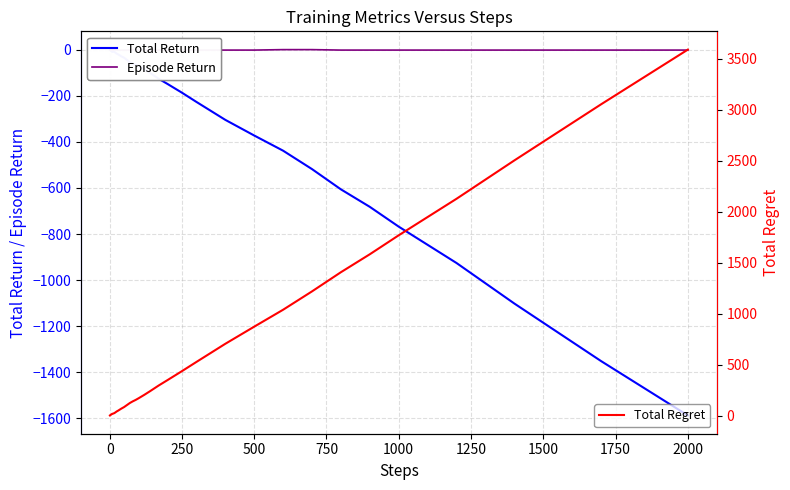

Reading left to right, list all the values displayed in this chart.

Total Return: -1	-2	-3	-4	-5	-6	-7	-8	-9	-8	-8	-8	-9	-12	-17	-20	-28	-34	-44	-54	-60	-64	-70	-84	-100	-126	-148	-186	-226	-304	-372	-438	-518	-606	-682	-768	-926	-1102	-1352	-1588
Episode Return: -1	-1	-1	-1	-1	-1	-1	-1	-1	1	-1	-1	1	-1	-1	-1	-1	-1	-1	-1	1	-1	-1	-1	-1	-1	-1	-1	-1	-1	-1	1	1	-1	-1	-1	-1	-1	-1	-1
Total Regret: 2	4	6	8	10	12	14	16	18	18	20	22	26	32	42	50	68	84	104	124	140	154	170	204	240	296	348	436	526	704	872	1038	1218	1406	1582	1768	2126	2502	3052	3588